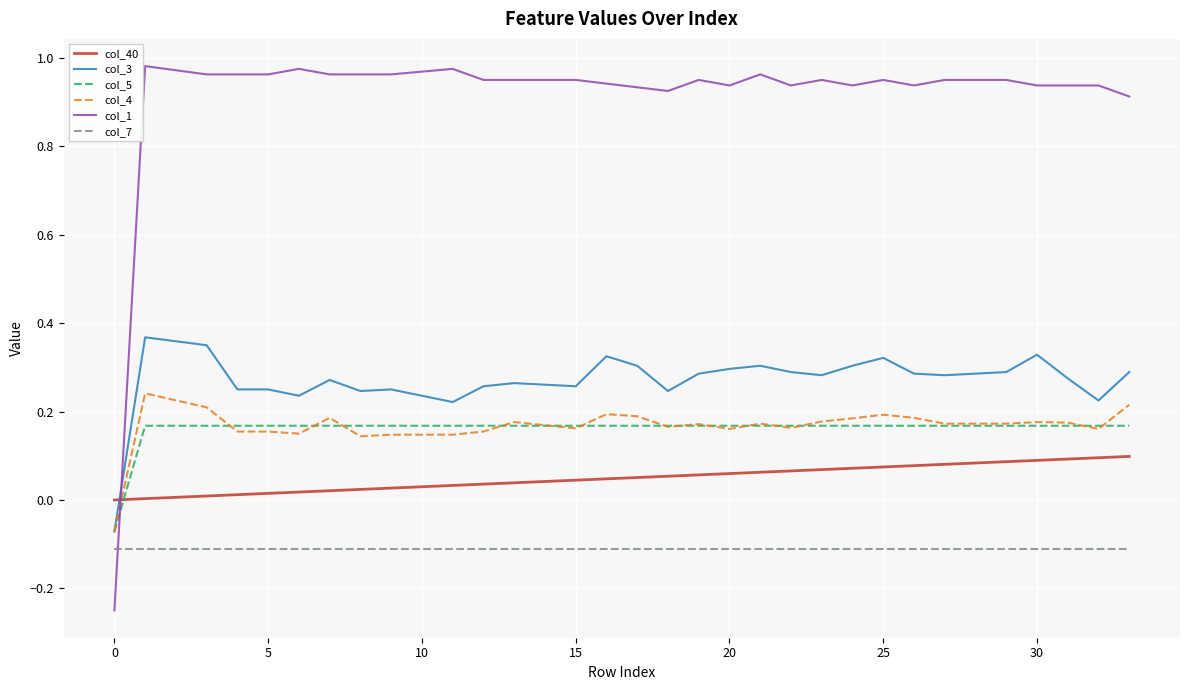

True or false: col_40 and col_7 cross at least once.

False